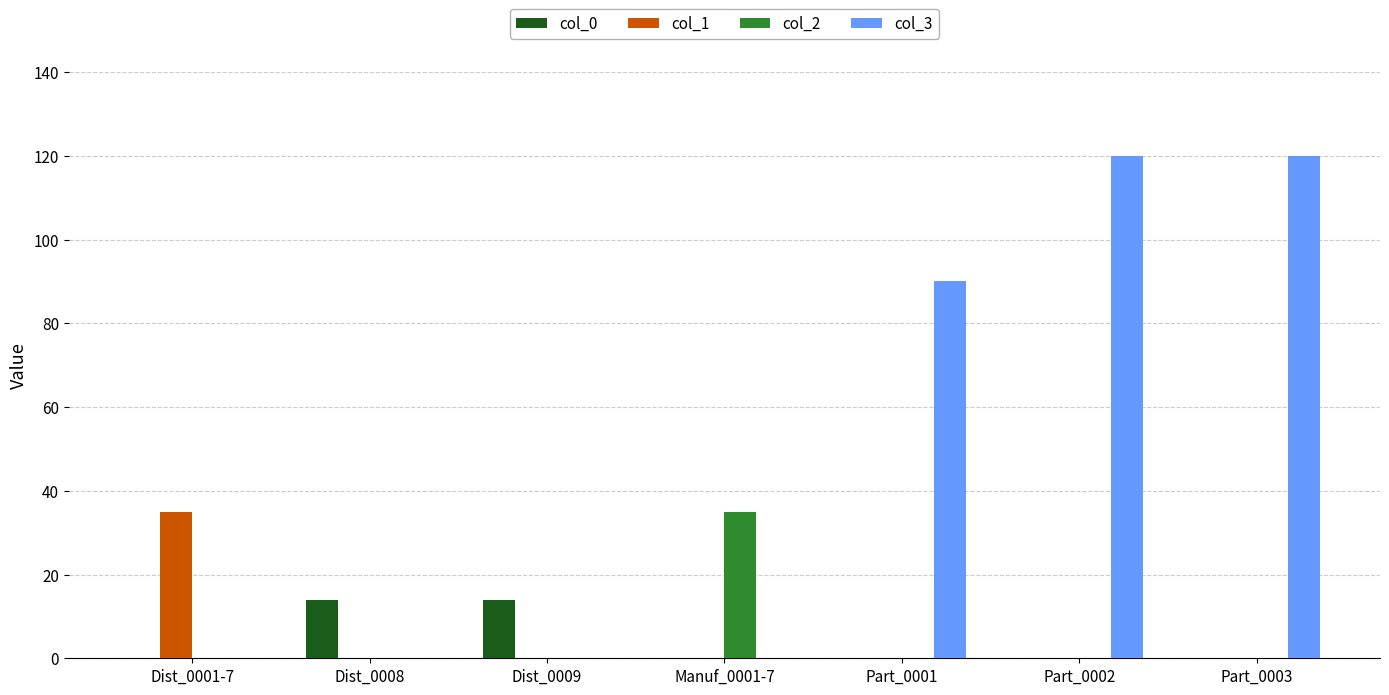

Which series has the largest total across all categories?

col_3